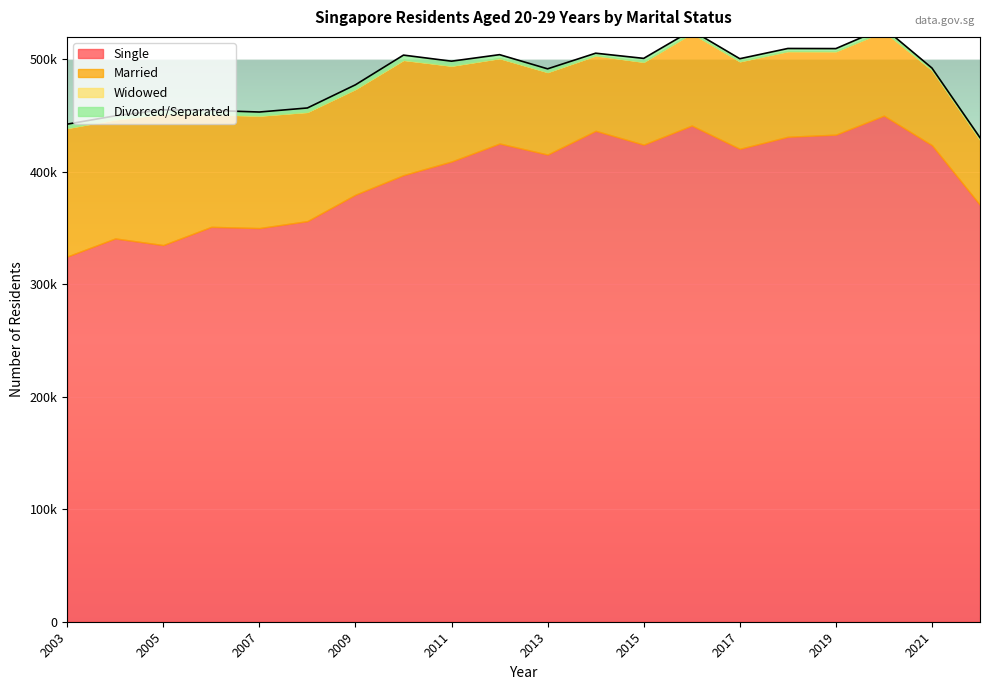

The Single series shows 450000 at 2020. True or false?

True